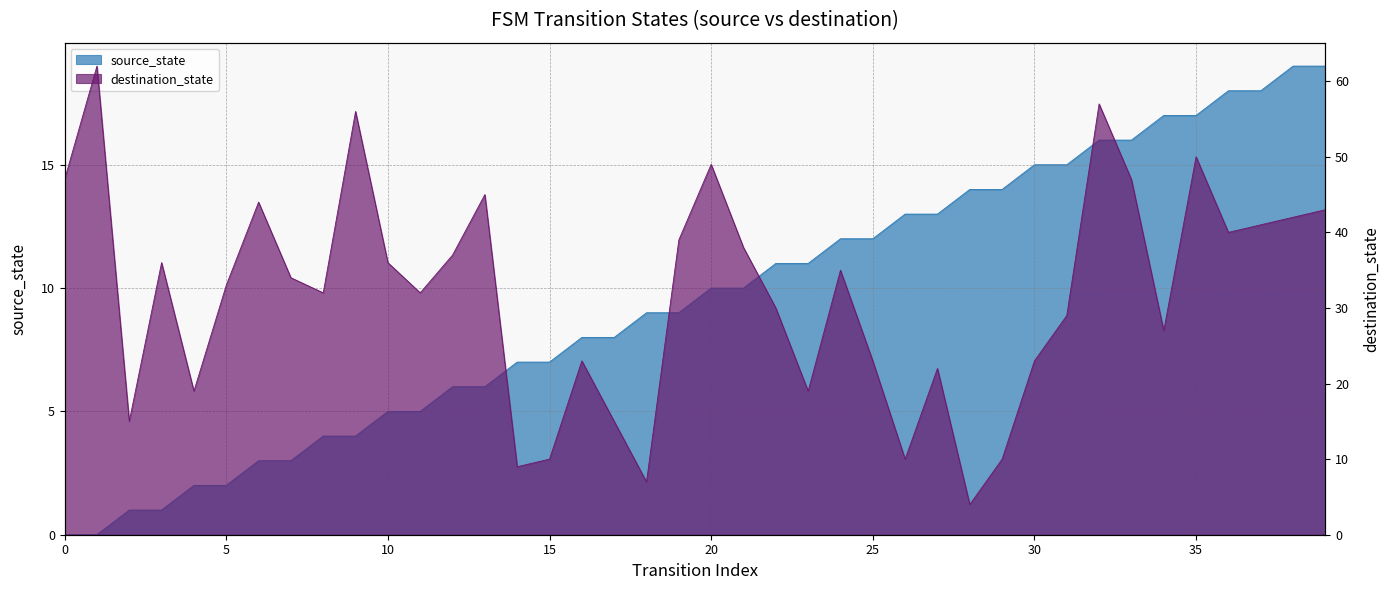

Does the chart have visible grid lines?

Yes